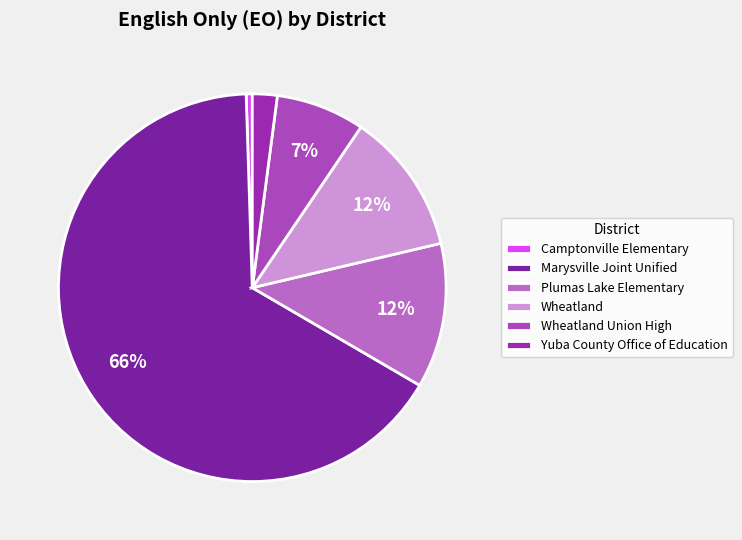

Between Wheatland Union High and Plumas Lake Elementary, which is larger?

Plumas Lake Elementary